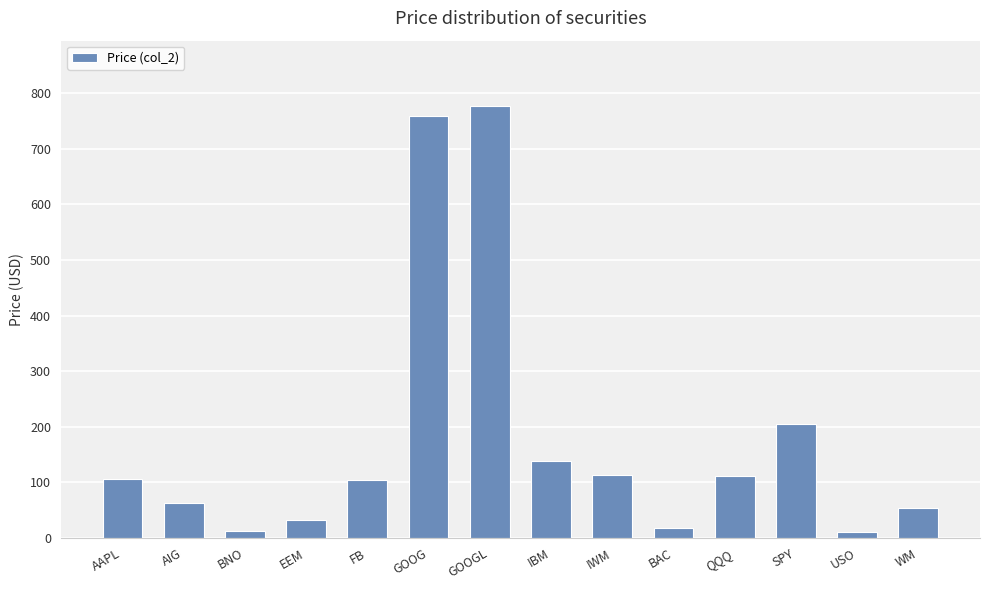

What is the sum of all values?

2500.3